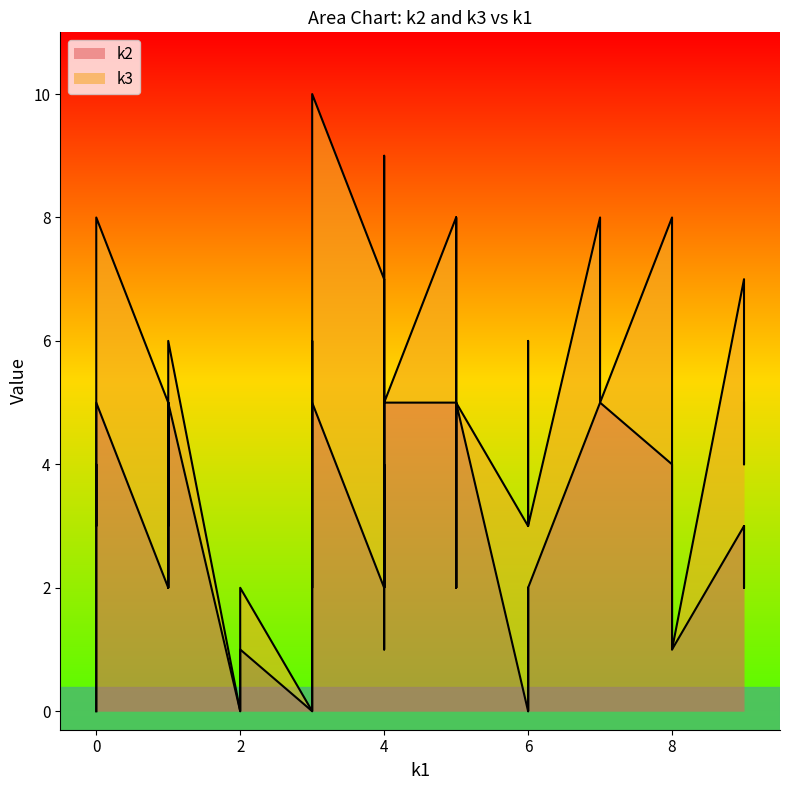

True or false: k3 has a value of 3 at i30.

False